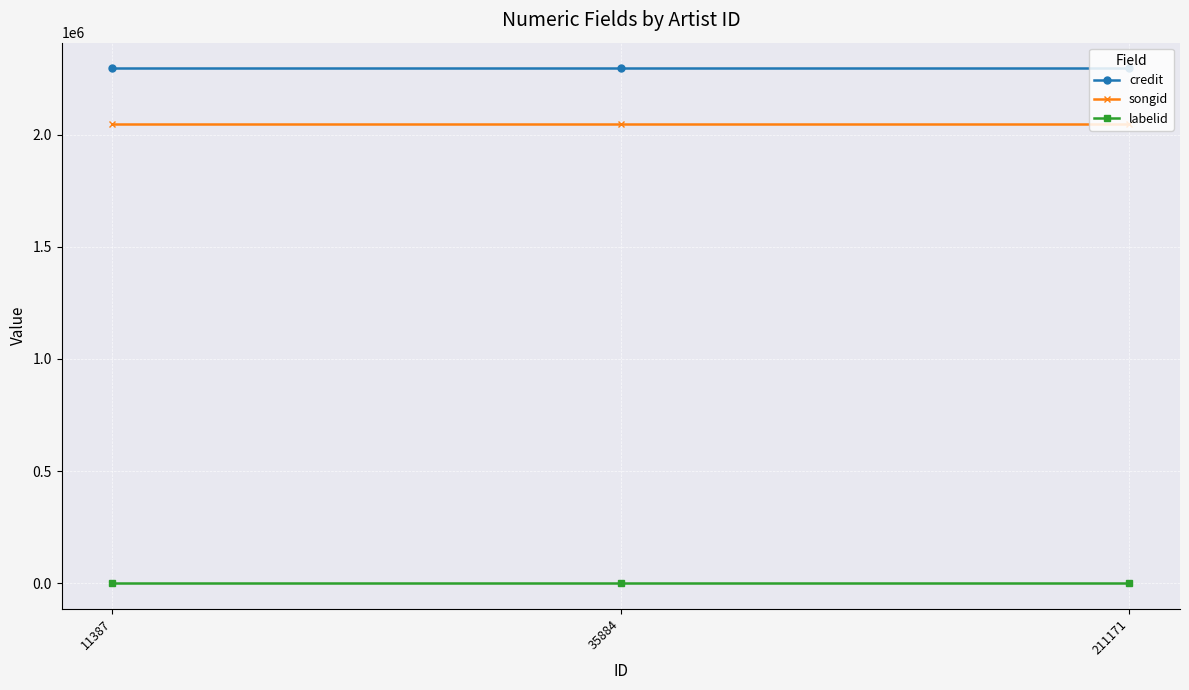

Which series has the largest total across all categories?

credit